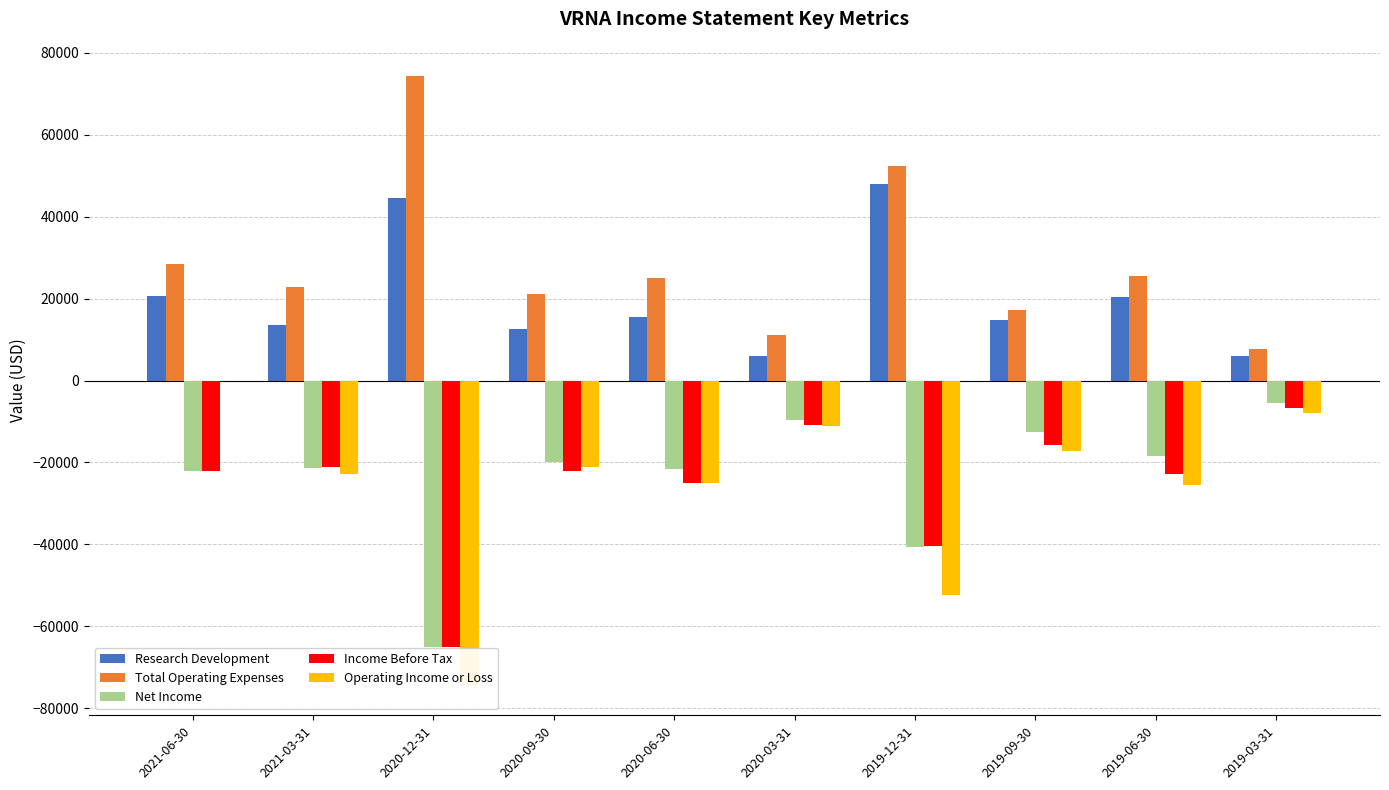

What is the spread (max minus min) of values at 2019-03-31?

15600